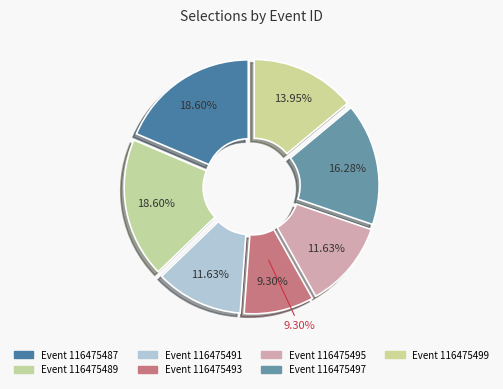

Does 116475495 account for over 50% of the chart?

No